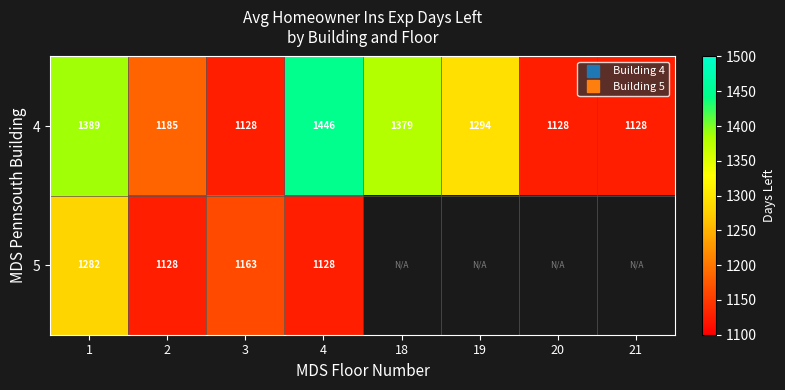

What is the sum of the 4 values at 20 and 4?

2574.0